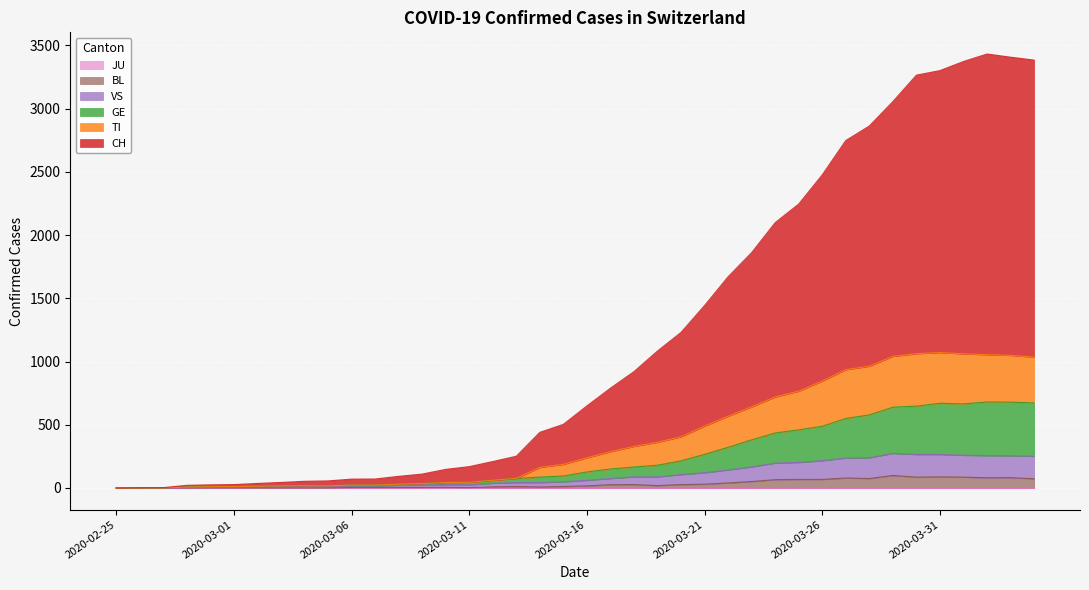

True or false: CH has a value of 12 at 2020-02-28.

False